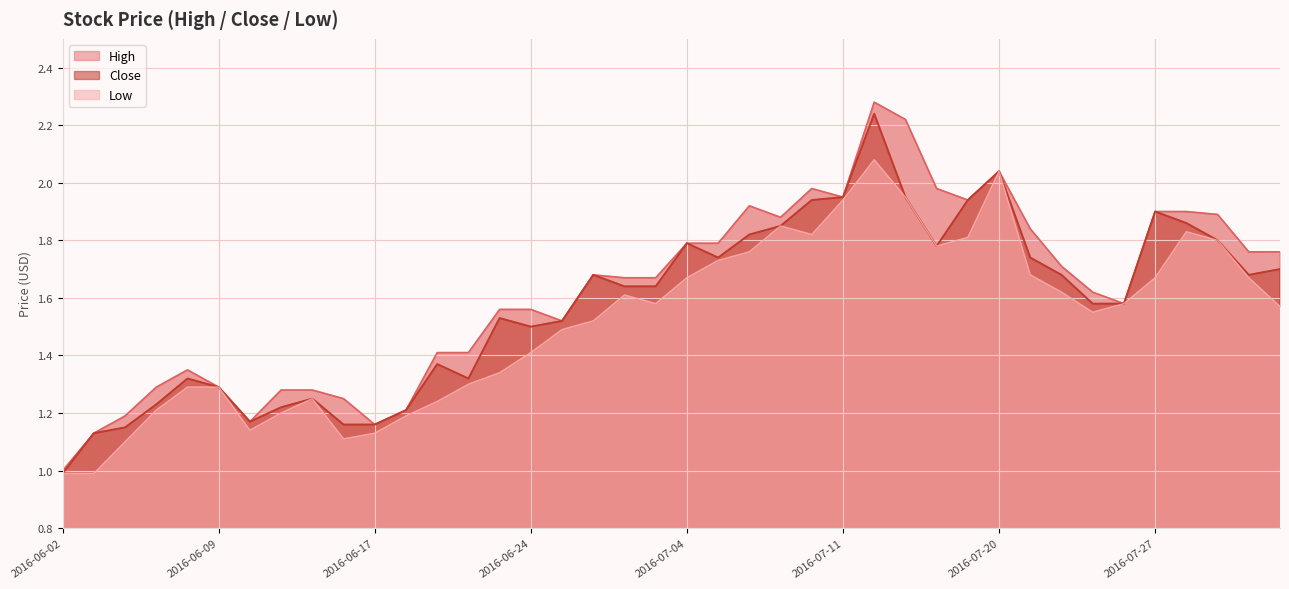

How many values in the Low series are below 1?

2